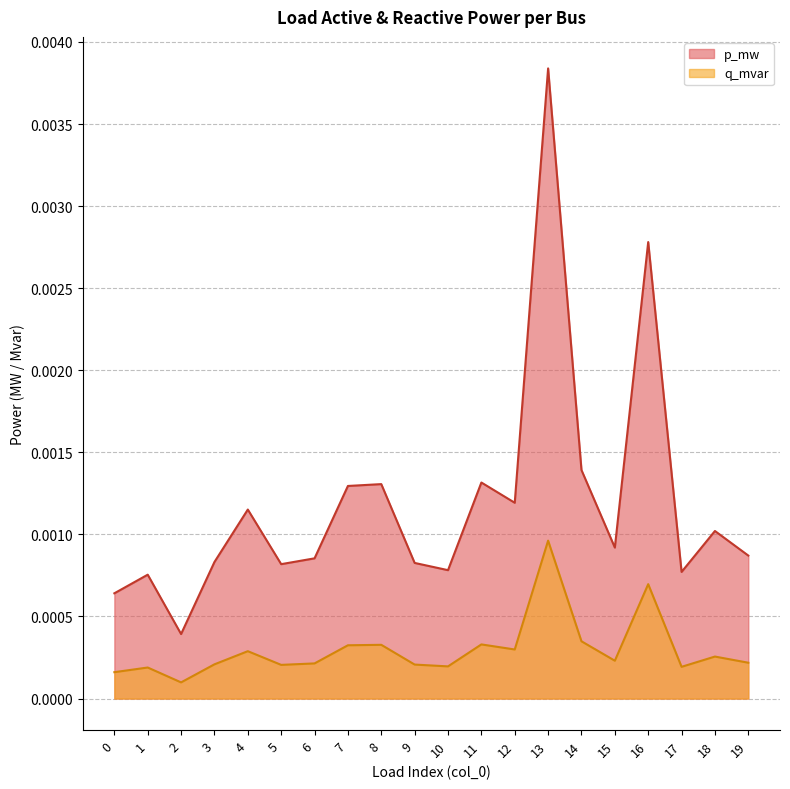

True or false: p_mw has more than 2 interior local peaks.

True